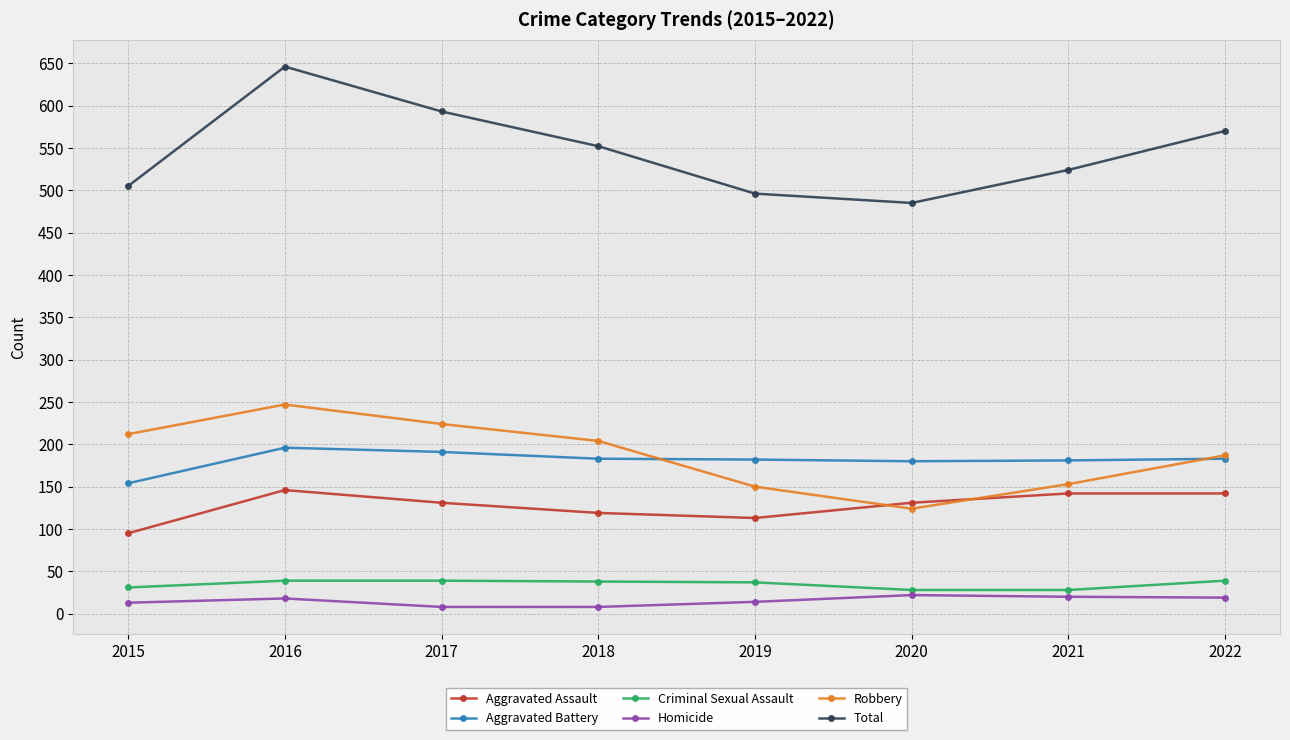

True or false: Criminal Sexual Assault has more than 2 interior local peaks.

False